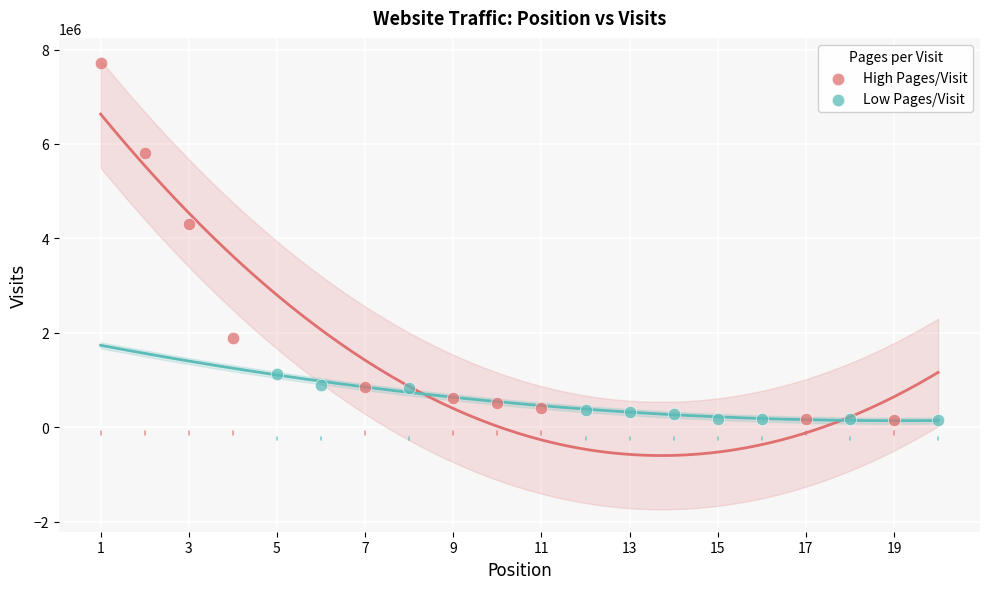

Which series reaches the maximum Y coordinate?

High Pages/Visit